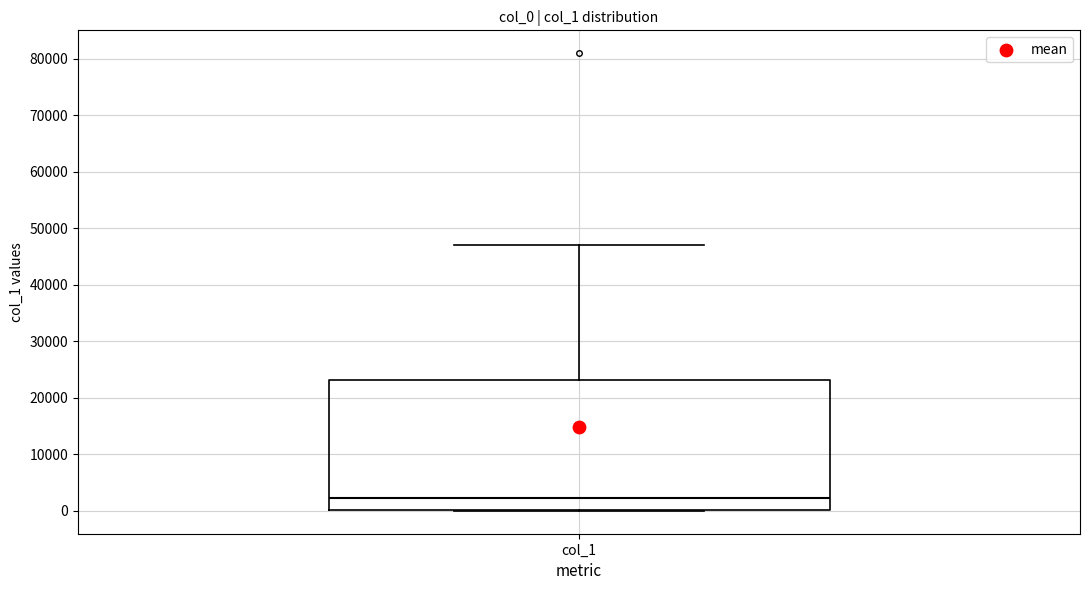

Where does the median line of the box for col_1 sit on the y-axis? The values are not printed on the chart, so give them approximately, as read against the axis.

2000